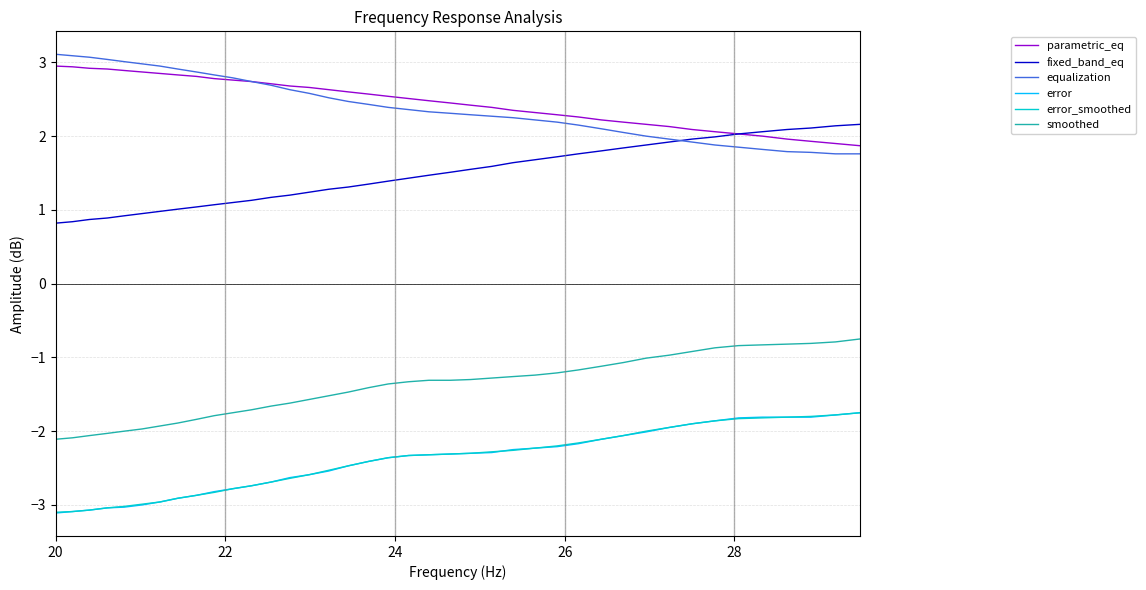

True or false: smoothed and error intersect in this chart.

False